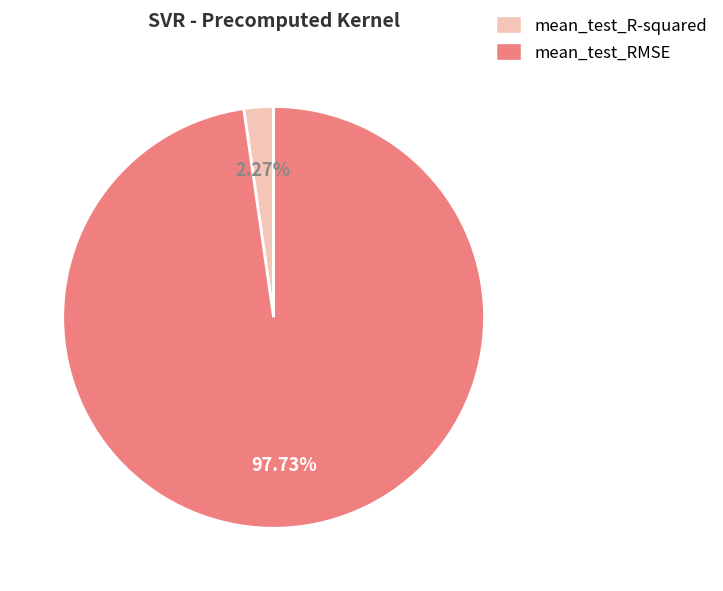

Between mean_test_RMSE and mean_test_R-squared, which is larger?

mean_test_RMSE